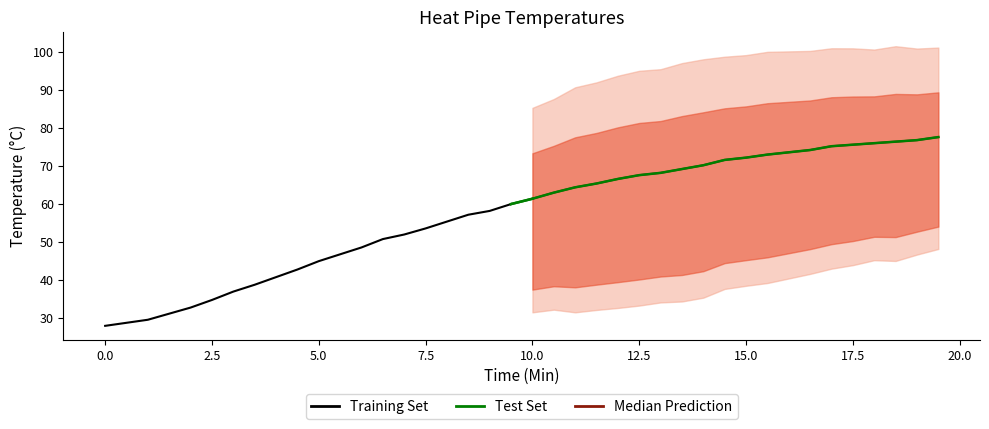

At how many categories does at least one series exceed 51?

26